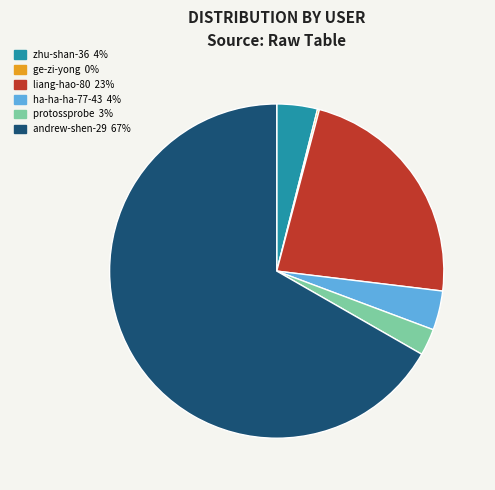

Is there a majority slice in this chart?

Yes